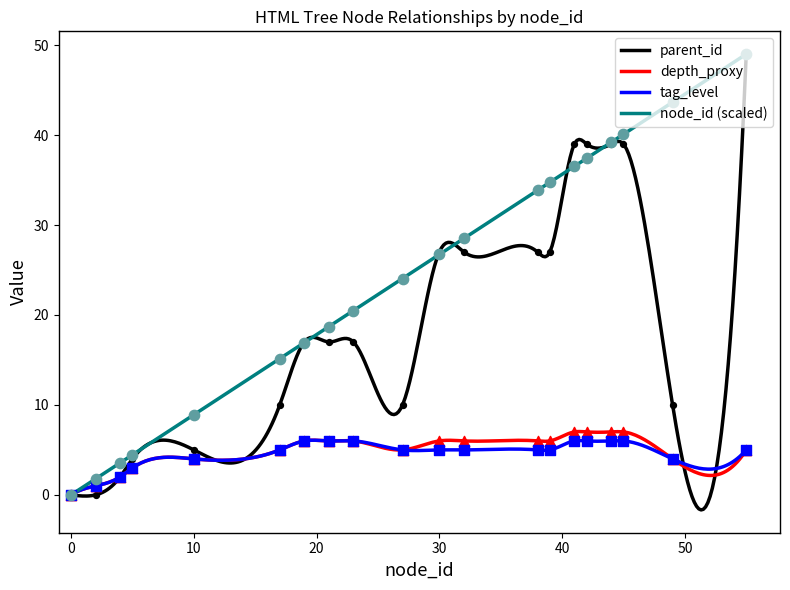

What are all the series names shown in the legend?

node_id, parent_id, depth_proxy, tag_level